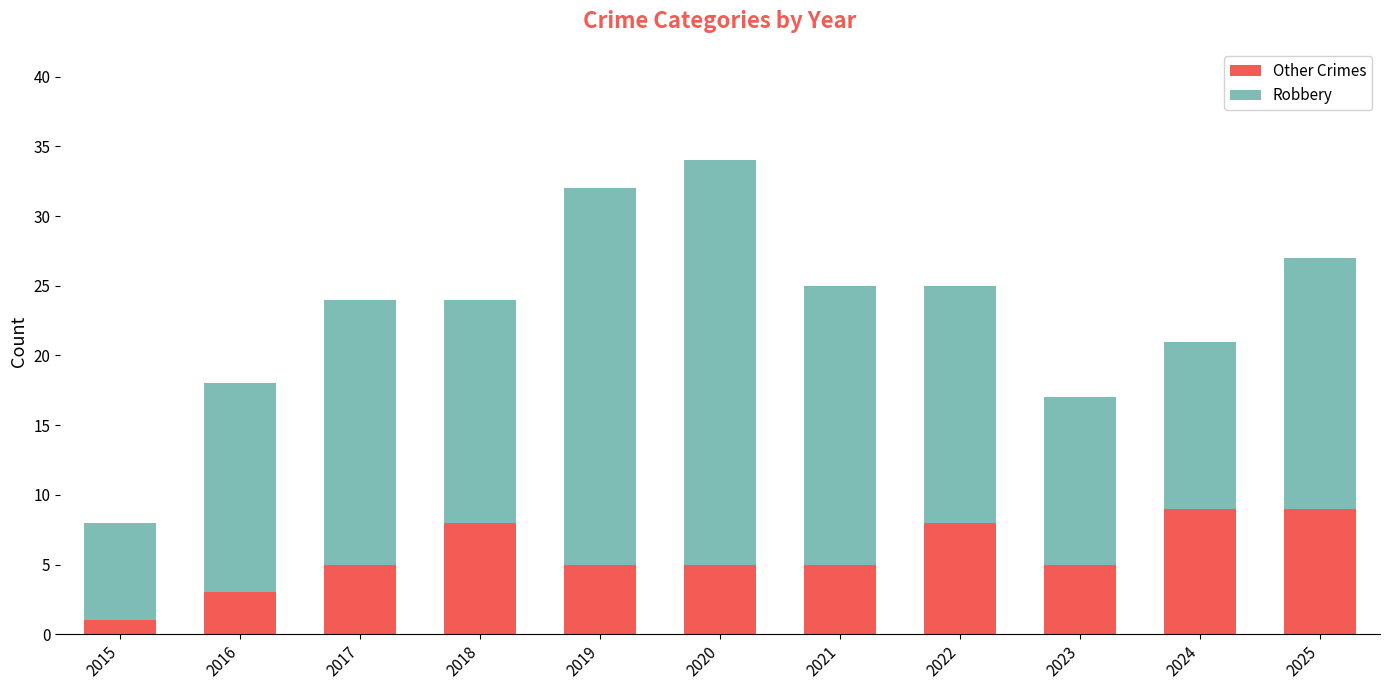

How many data points does each series have?

11